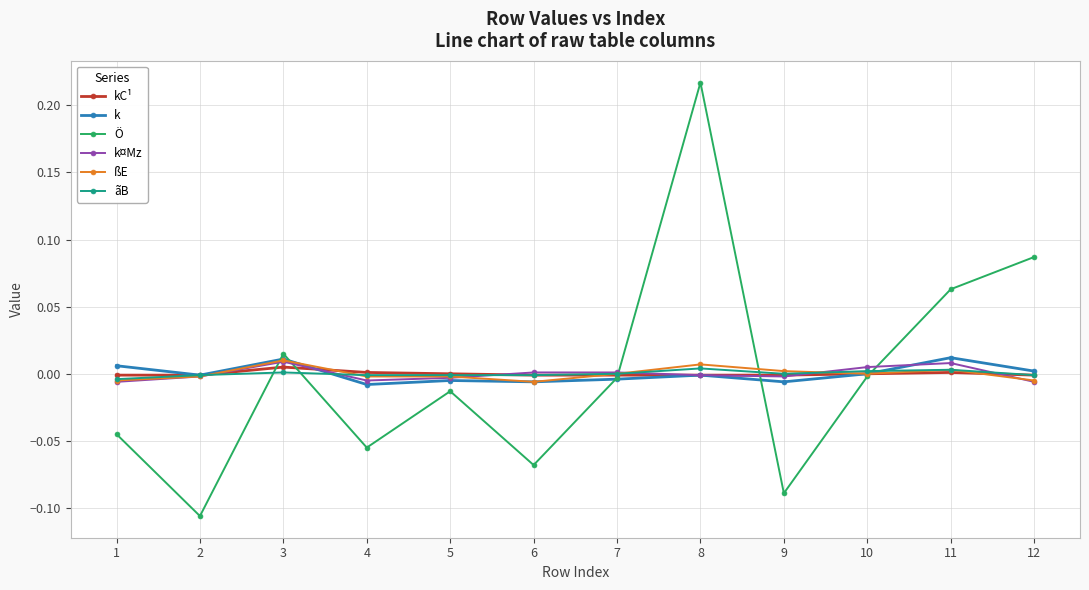

Does the chart have visible grid lines?

Yes